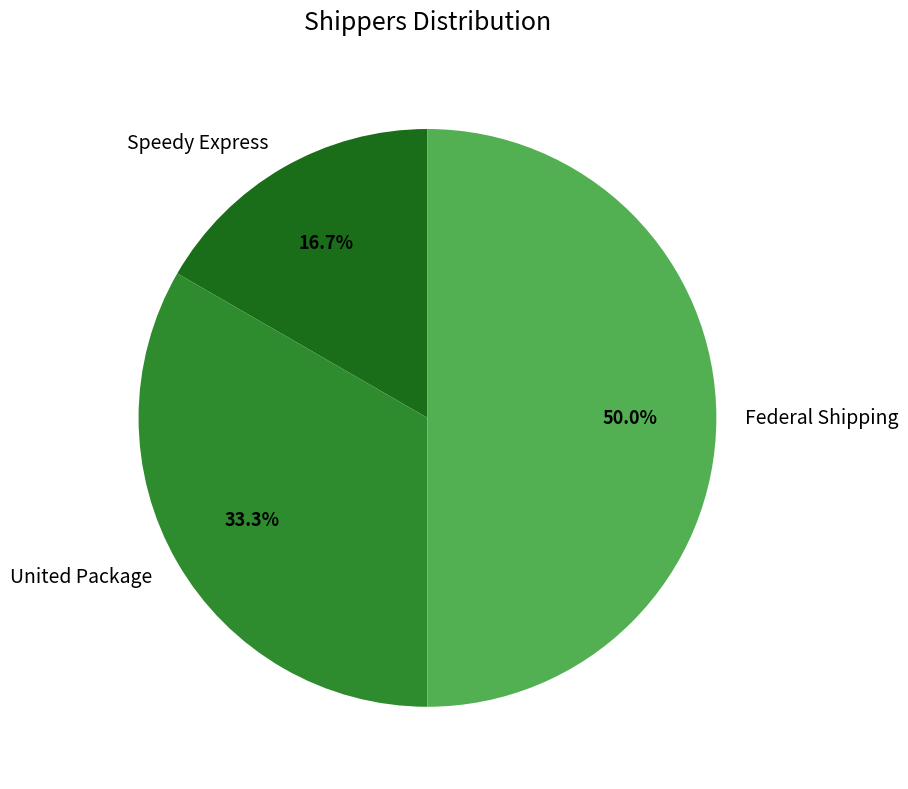

Count the number of slices in the pie.

3